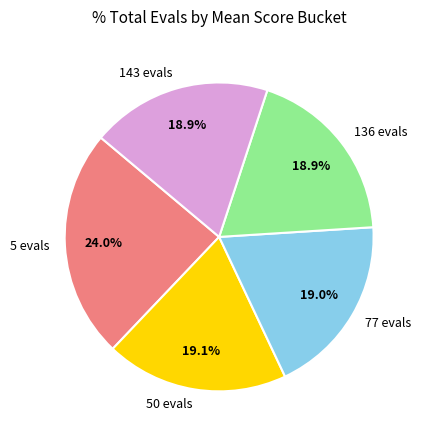

What is the total percentage of 5 evals and 143 evals?

42.9%